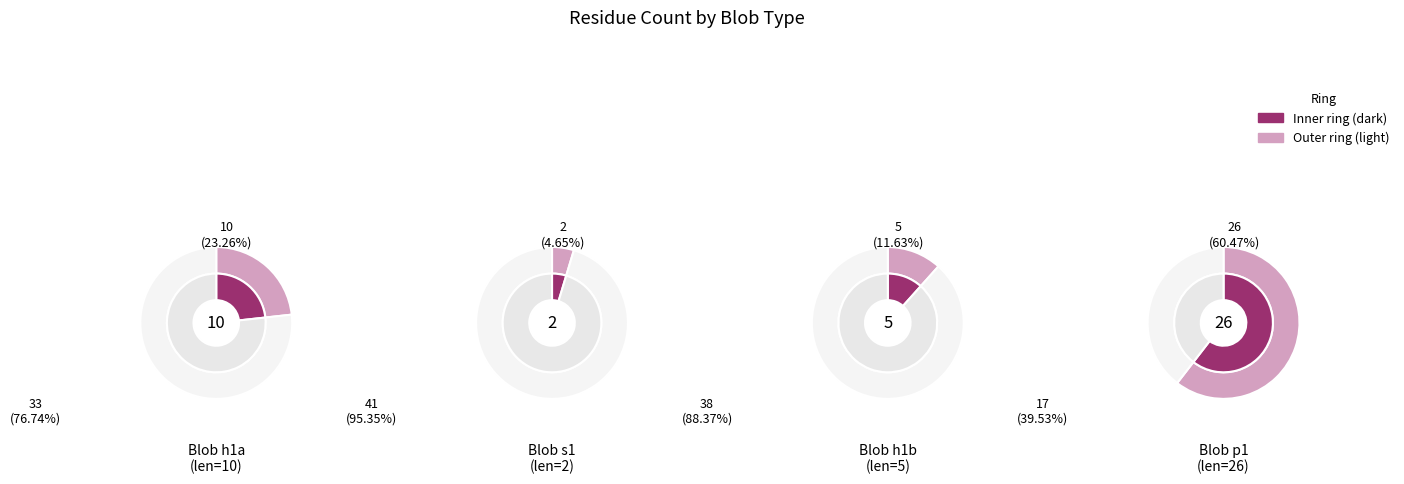

Combined, what portion of the pie is 2 and 1?

60.0%